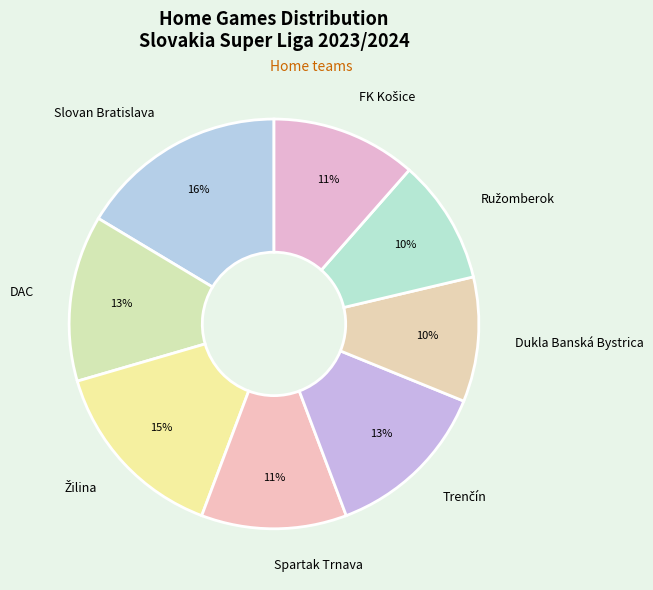

To the nearest percent, what is the average slice percentage?

12%